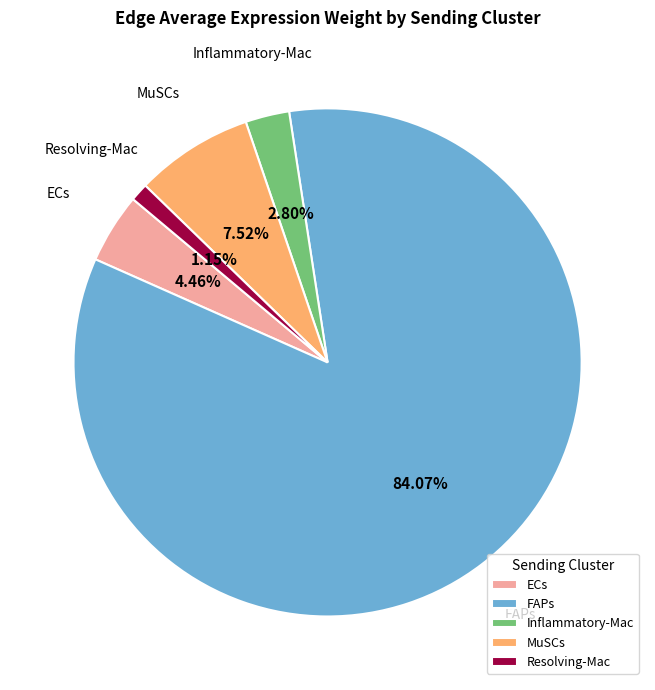

What is the majority slice?

FAPs